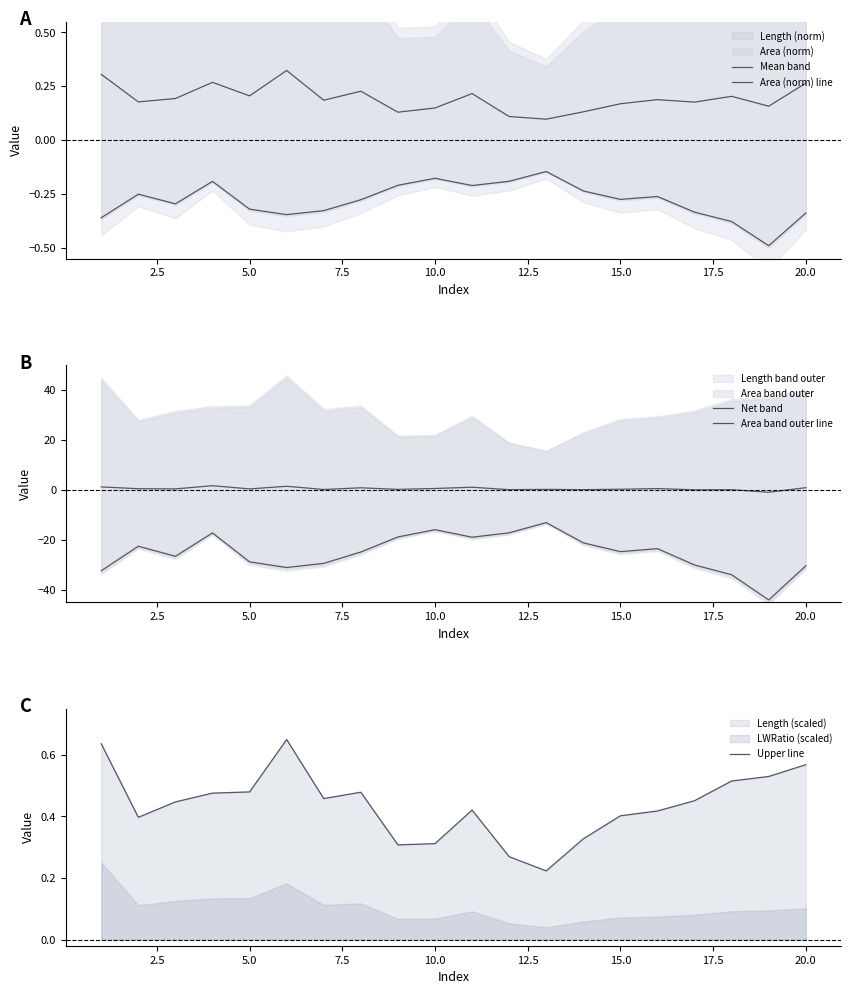

Count the Upper line values in the range 0 to 1.

20